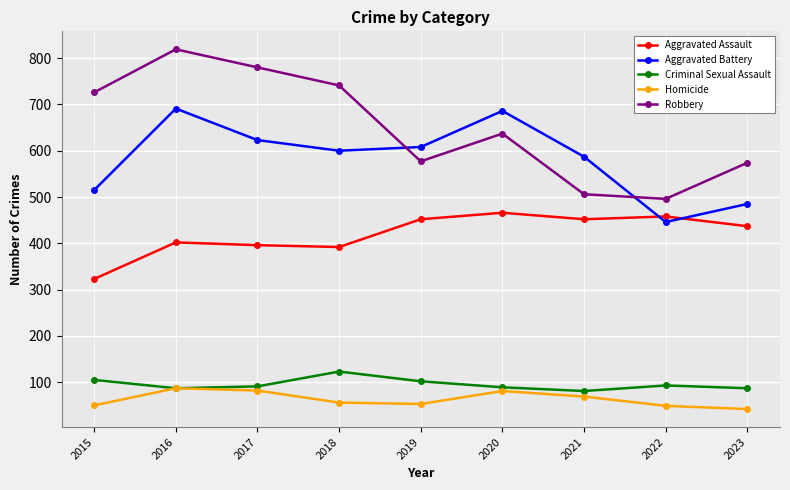

True or false: Robbery and Aggravated Assault intersect in this chart.

False